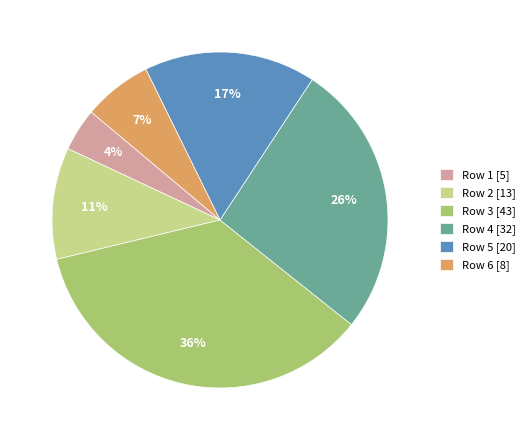

How many slices are in this pie chart?

6